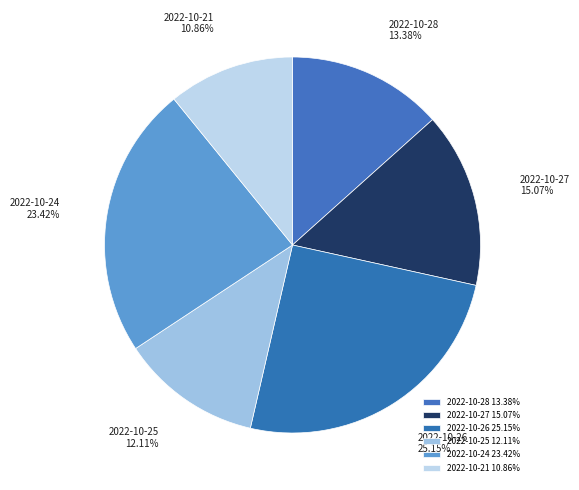

Is there any slice that represents more than half of the pie?

No